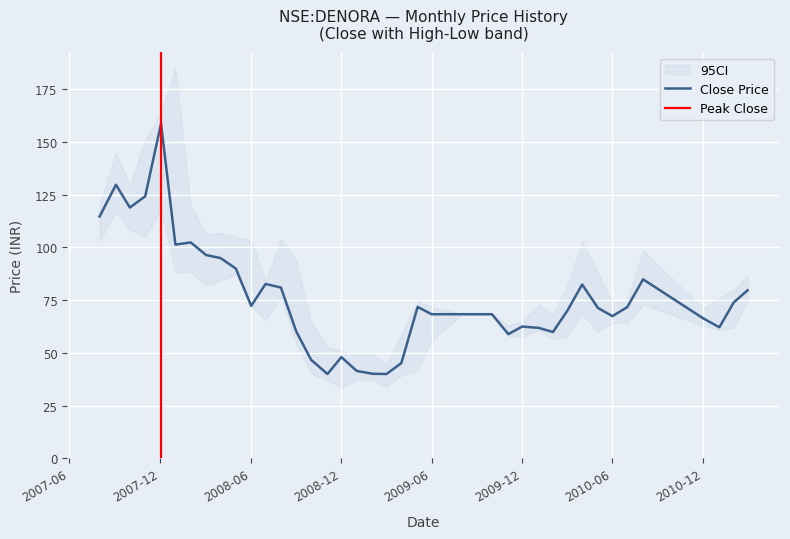

What is the value of the low point at the 26th from the left?

68.3